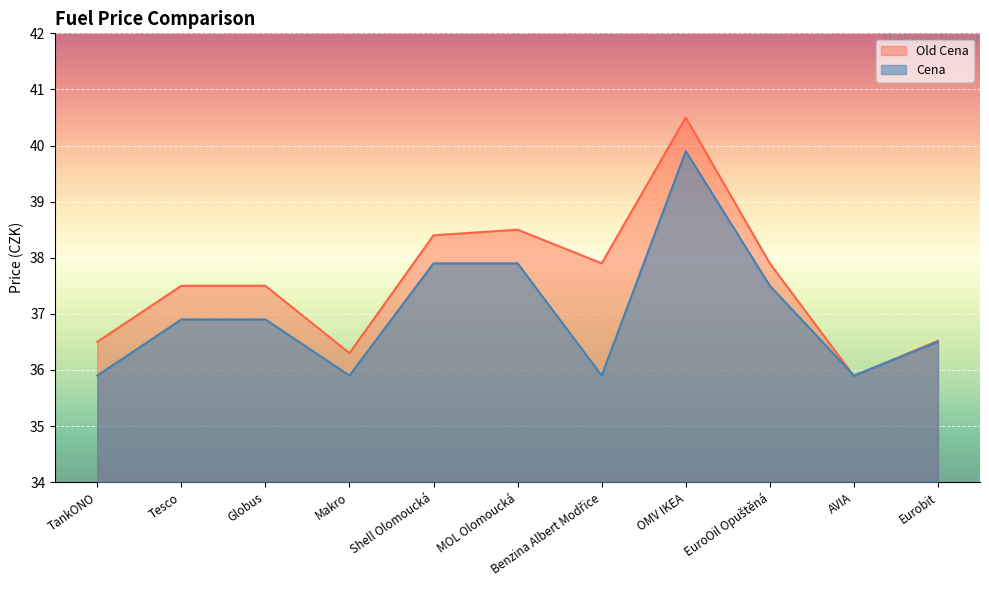

How many lines are shown in the chart?

2